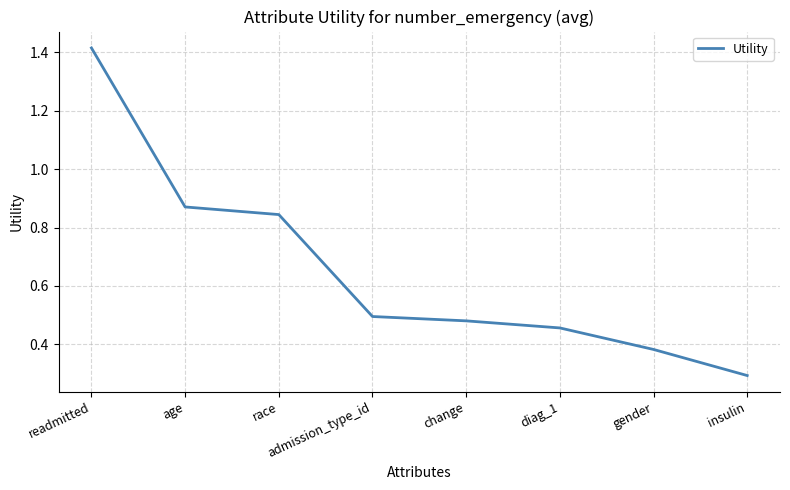

The chart shows a value of 0.3 at insulin. True or false?

True